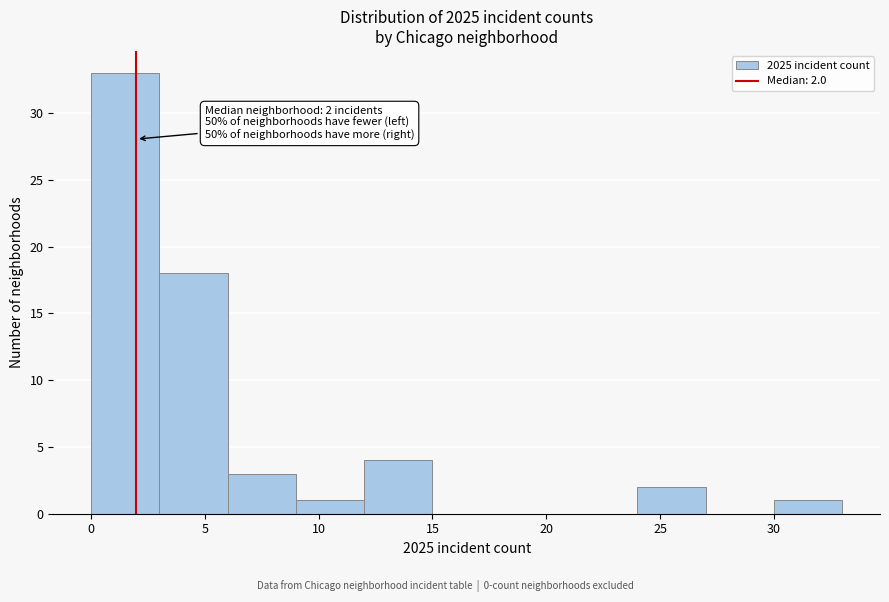

Which range on the x-axis has the tallest bar?

0 to 3